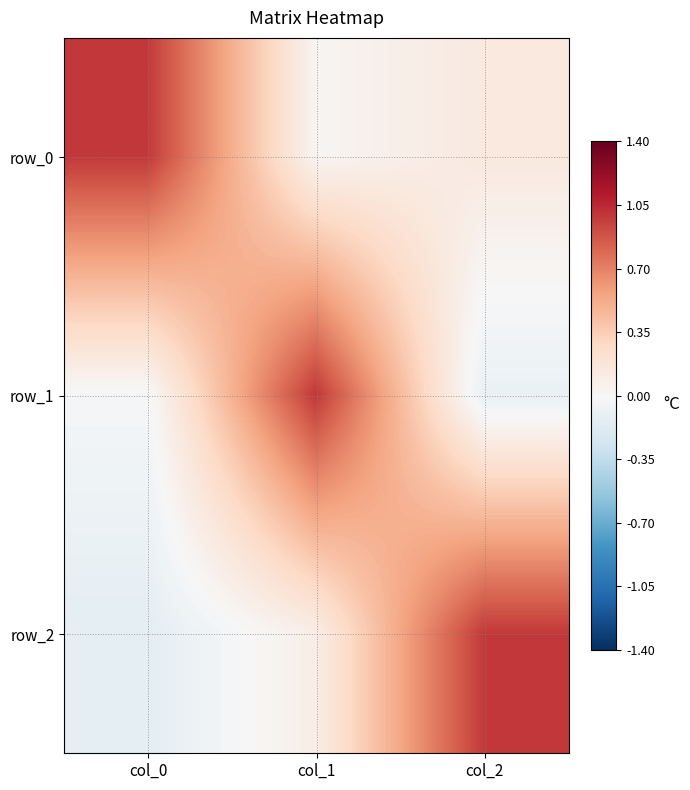

Reading left to right, transcribe all the data shown in this chart.

row_0: 1.0	0.0	0.1
row_1: -0.0	1.0	-0.1
row_2: -0.1	0.1	1.0